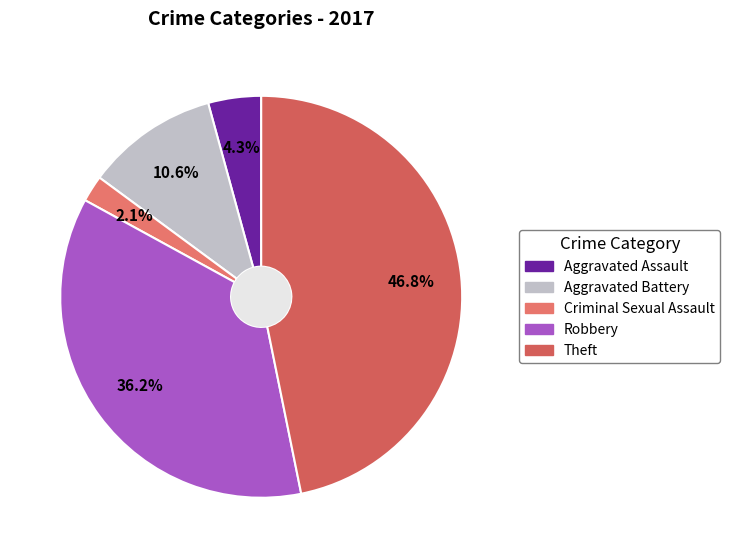

The Criminal Sexual Assault slice represents 2% of the pie. True or false?

True